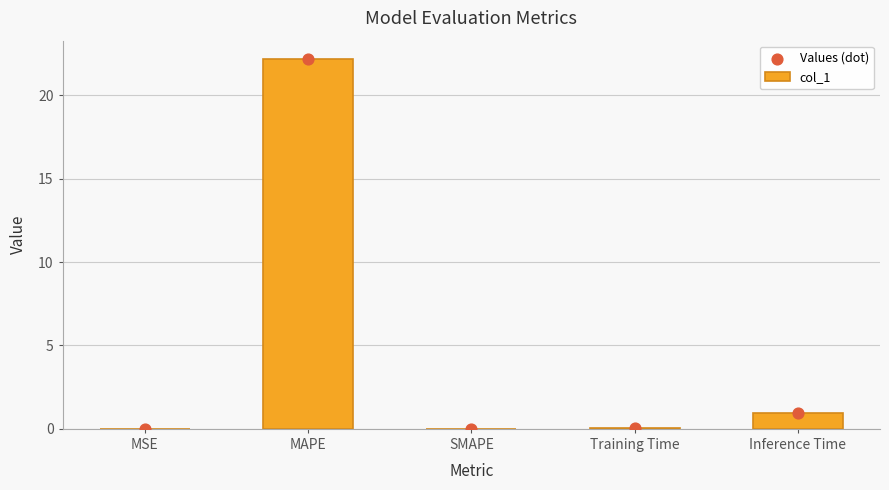

Is the value of Values (dot) at Inference Time greater than the value of col_1 at SMAPE?

Yes